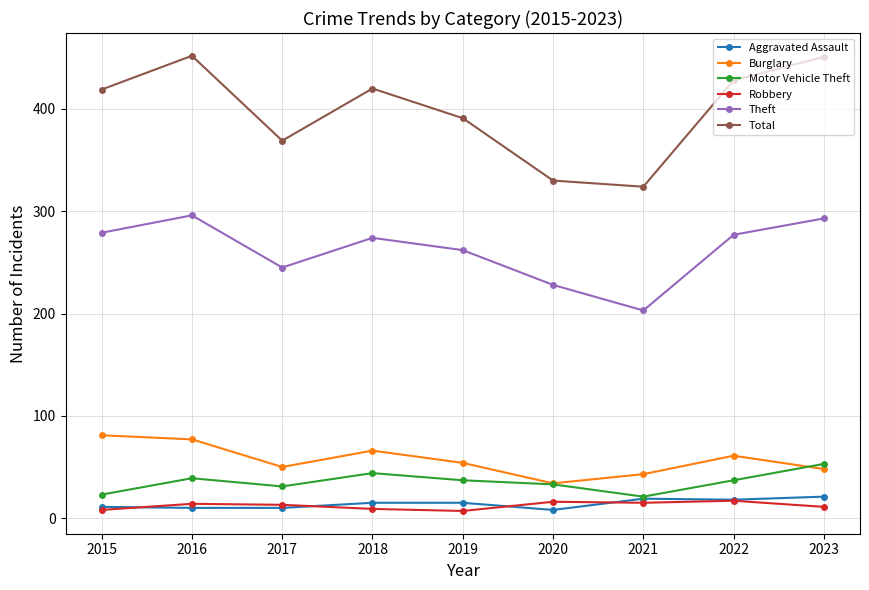

Between 2016 and 2017, which series saw the biggest shift?

Total